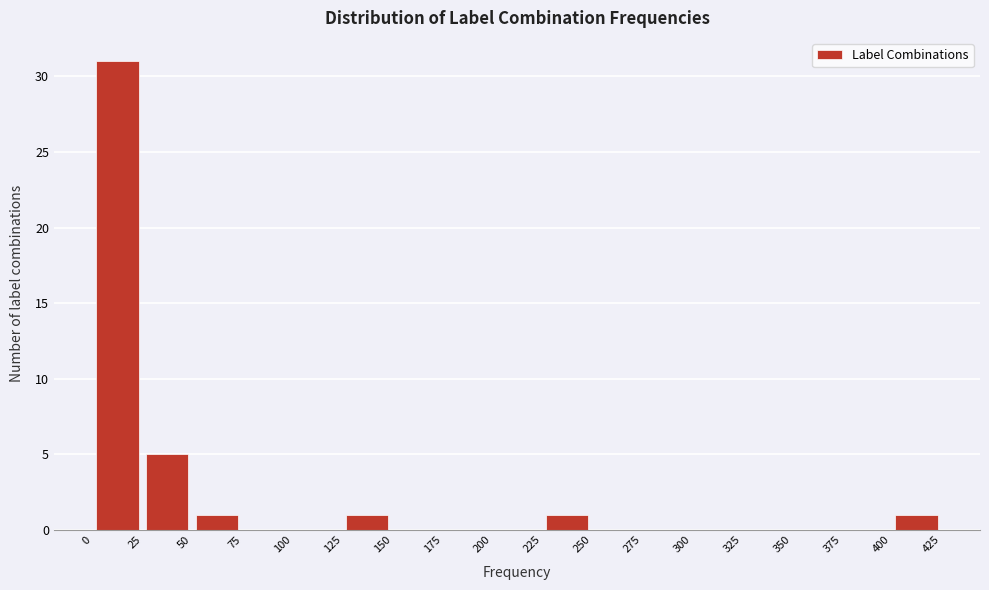

Reading left to right, transcribe this chart: for each bar, give the range it covers on the x-axis and its height. The values are not printed on the chart, so give them approximately, as read against the axis.

0 to 25: 31
25 to 50: 5
50 to 75: 1
75 to 100: 0
100 to 125: 0
125 to 150: 1
150 to 175: 0
175 to 200: 0
200 to 225: 0
225 to 250: 1
250 to 275: 0
275 to 300: 0
300 to 325: 0
325 to 350: 0
350 to 375: 0
375 to 400: 0
400 to 425: 1